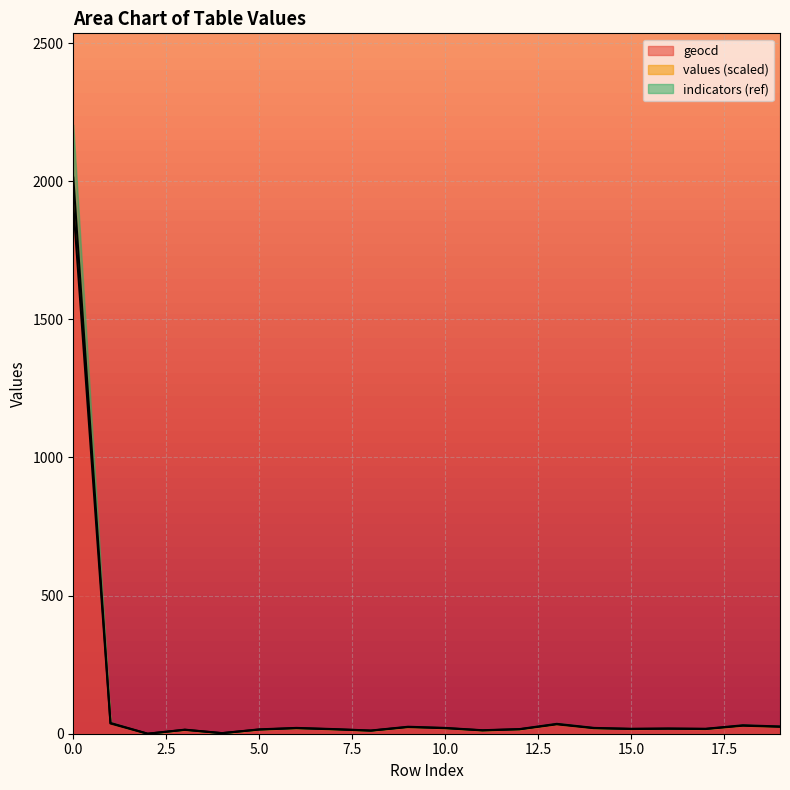

How many interior local valleys does the values series have?

6